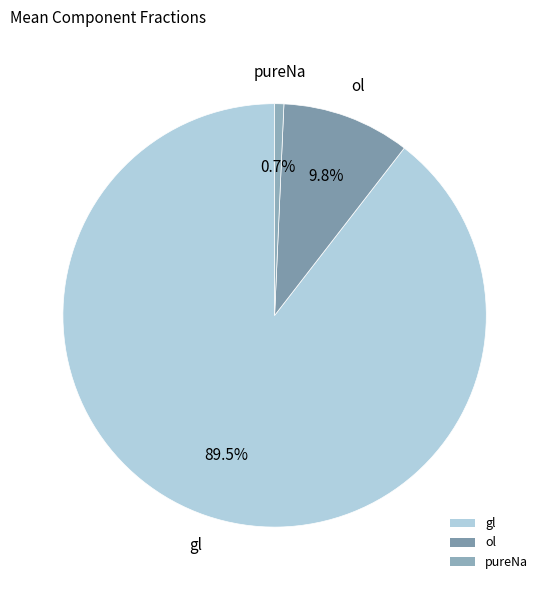

How many segments does this pie chart have?

3